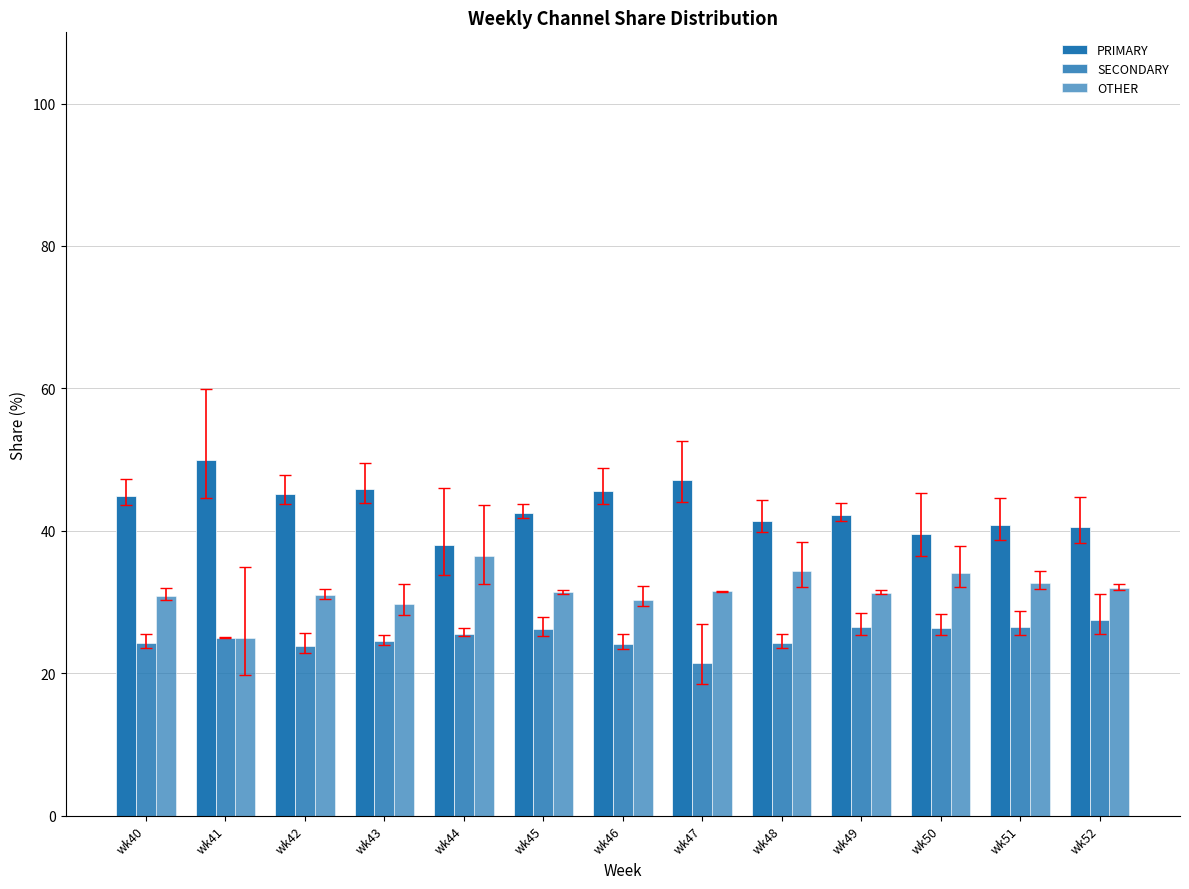

Read the PRIMARY value at wk47.

47.1